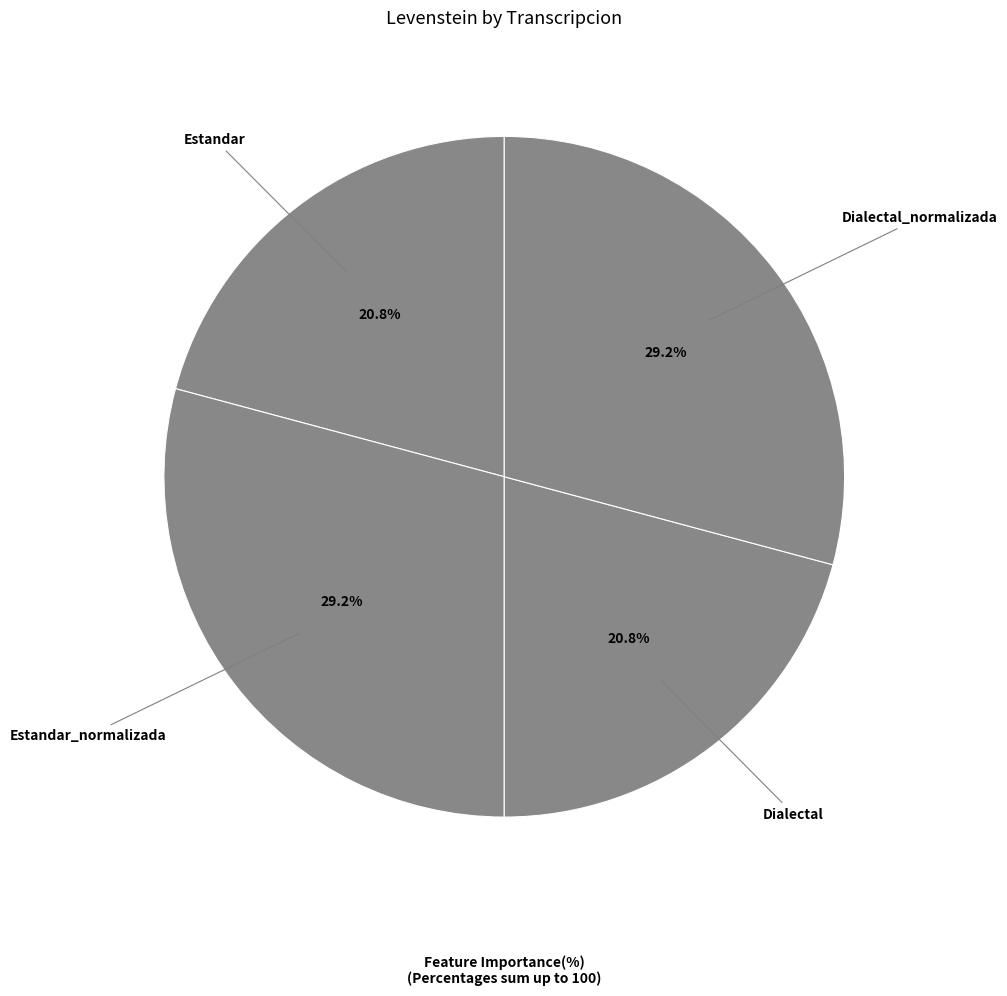

Combined, what portion of the pie is Dialectal and Dialectal_normalizada?

50.0%